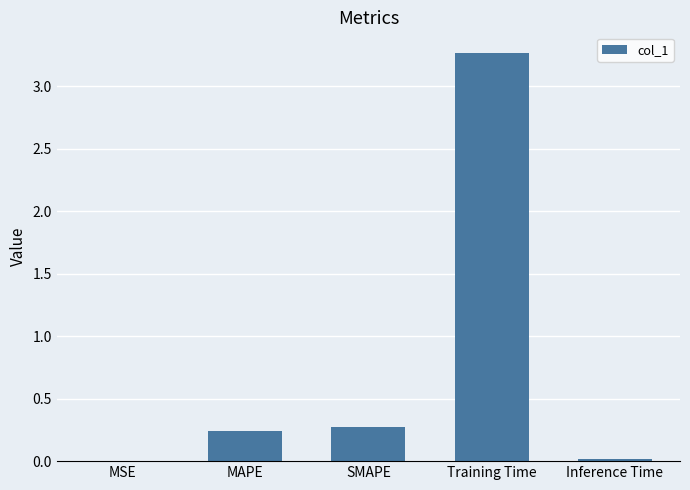

What is the sum of the values at MAPE and SMAPE?

0.5